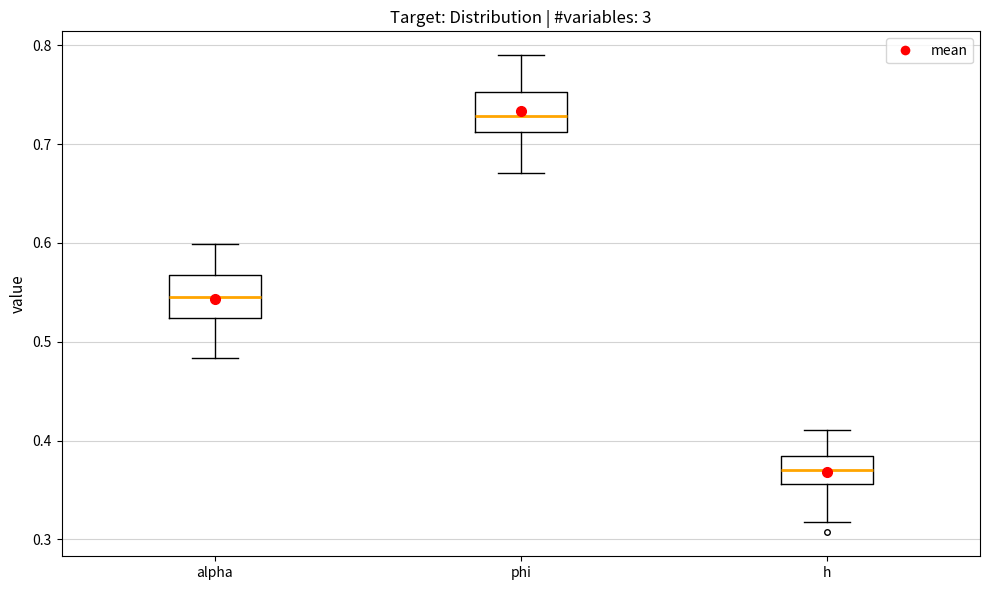

Reading left to right, transcribe this box plot: for each box, give where its median line is, the range the box spans, and where its two whiskers end, as read against the y-axis. The values are not printed on the chart, so give them approximately, as read against the axis.

alpha: median 0.54, box 0.52 to 0.57, whiskers 0.48 to 0.60
phi: median 0.73, box 0.71 to 0.75, whiskers 0.67 to 0.79
h: median 0.37, box 0.36 to 0.38, whiskers 0.32 to 0.41